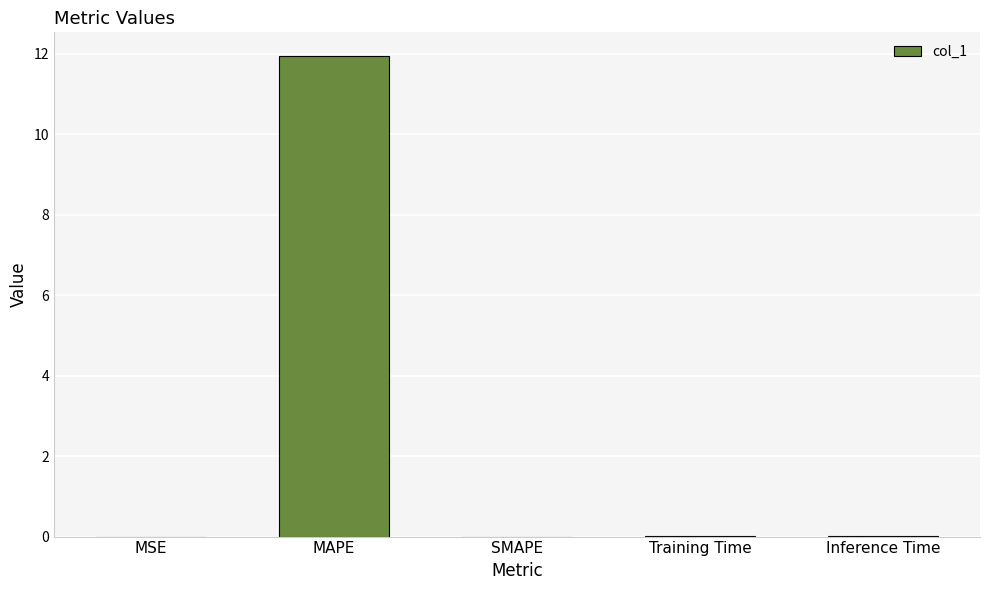

Which category has the highest value across all series?

MAPE